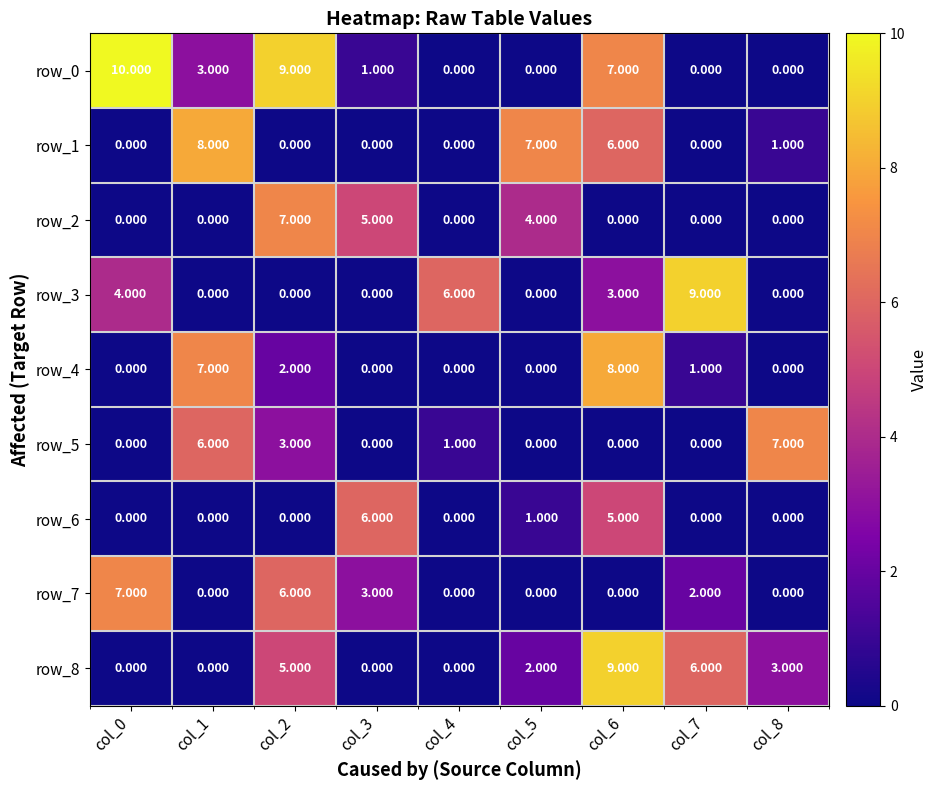

Reading left to right, extract all data points from this chart.

row_0: 10	3	9	1	0	0	7	0	0
row_1: 0	8	0	0	0	7	6	0	1
row_2: 0	0	7	5	0	4	0	0	0
row_3: 4	0	0	0	6	0	3	9	0
row_4: 0	7	2	0	0	0	8	1	0
row_5: 0	6	3	0	1	0	0	0	7
row_6: 0	0	0	6	0	1	5	0	0
row_7: 7	0	6	3	0	0	0	2	0
row_8: 0	0	5	0	0	2	9	6	3